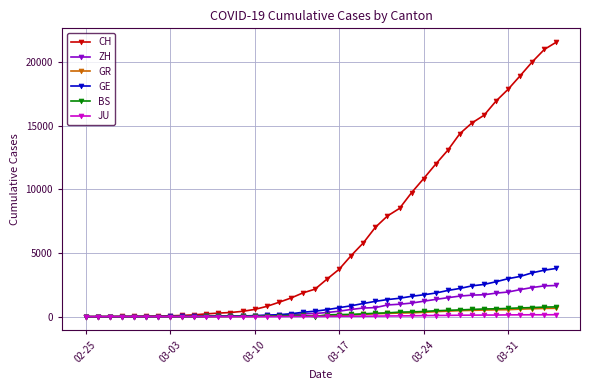

What is the maximum value shown in the chart?

21554